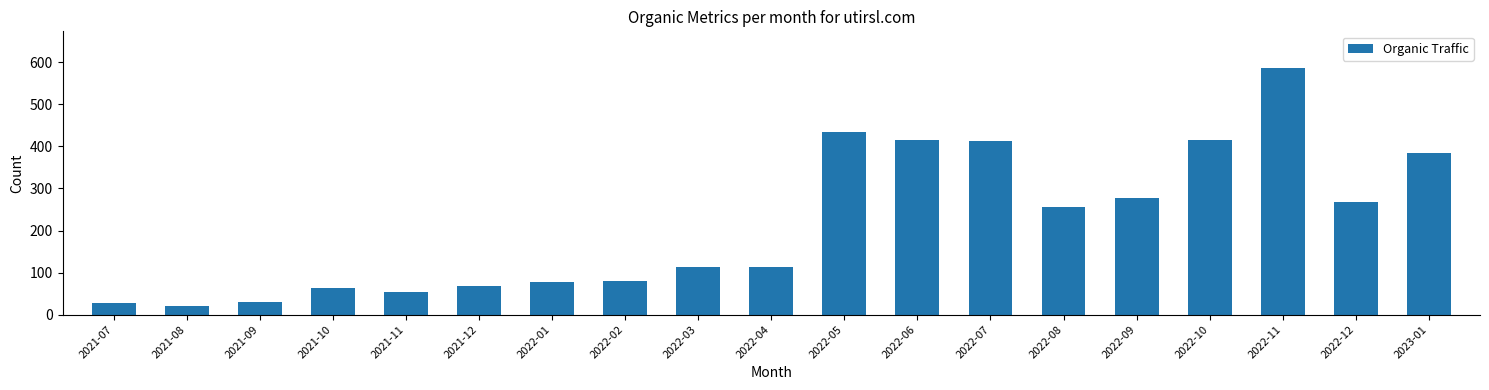

Where is the data nearest to the value 303?

2022-09